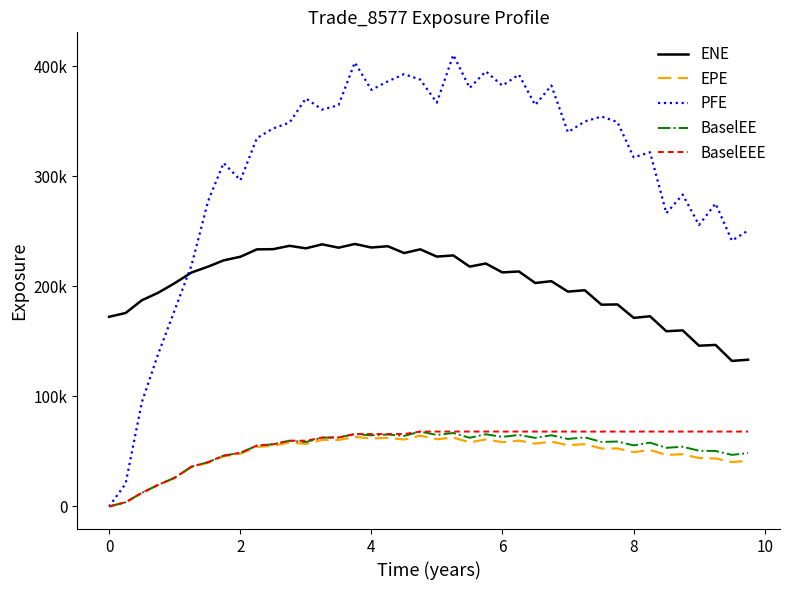

Is this an area chart (filled region under the line)?

No